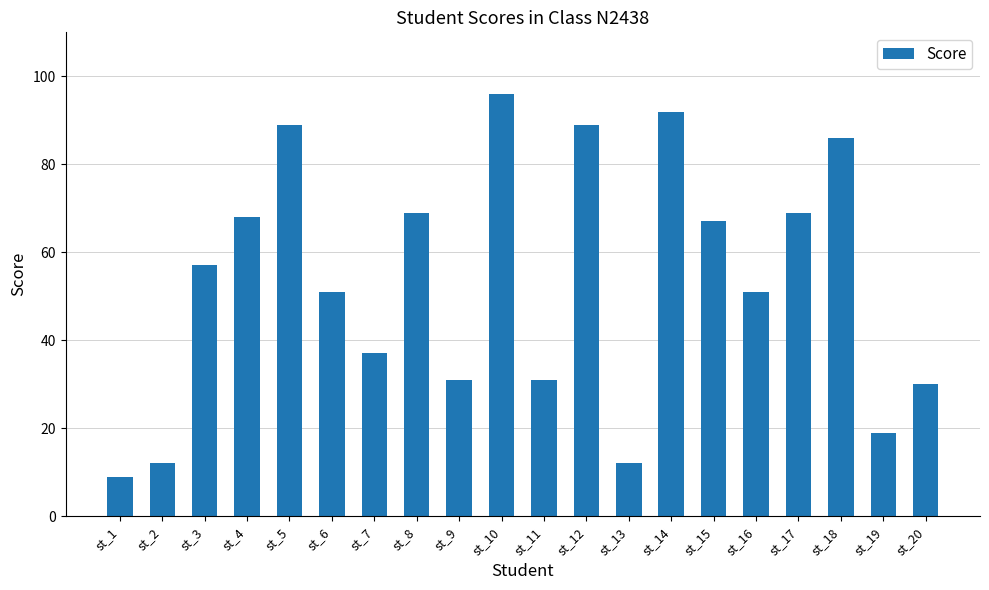

What value does the data have at st_7?

37